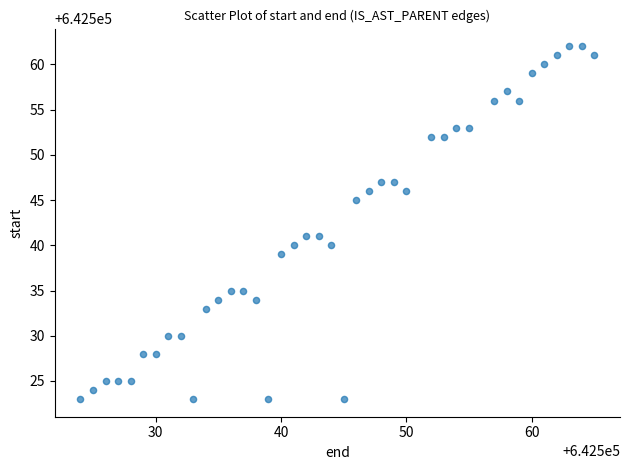

What is the range of Y values (max minus min)?

39